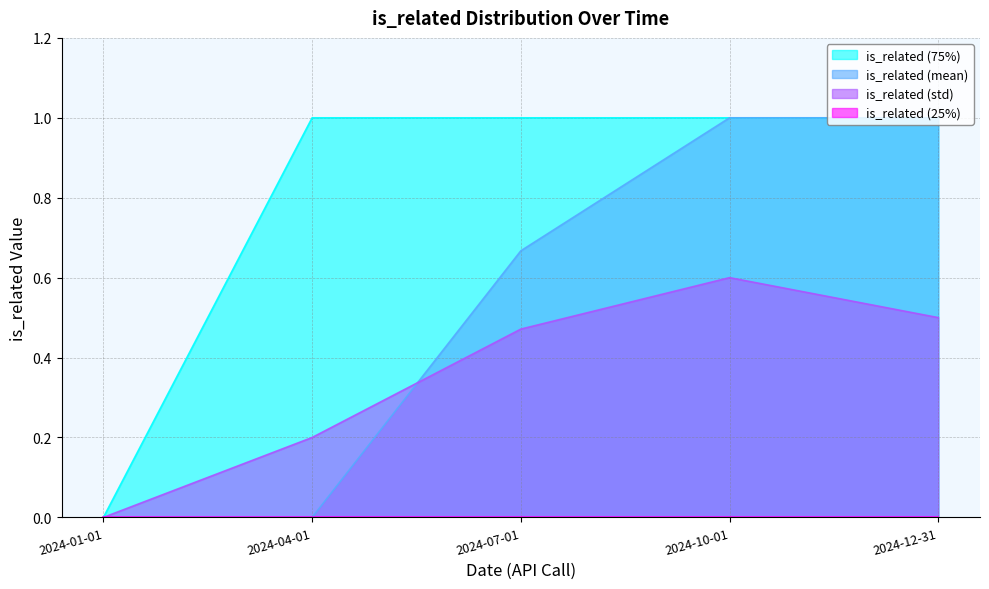

Which category has the highest value in the is_related (std) series?

2024-10-01